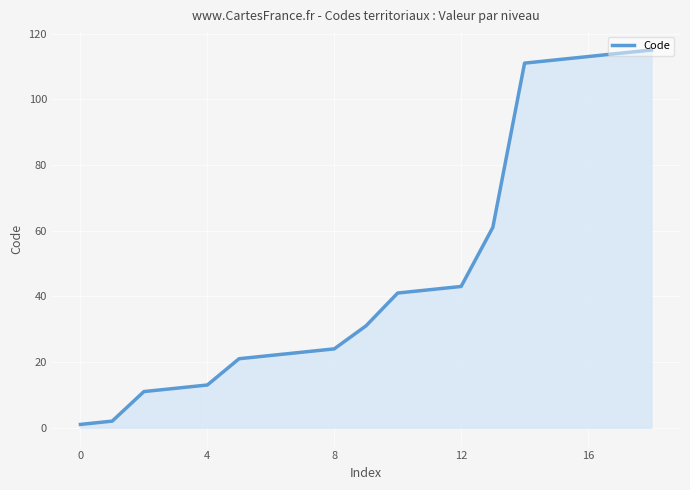

Does the chart have visible grid lines?

Yes